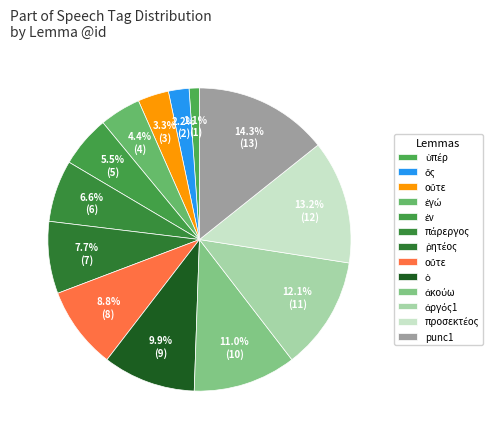

Is there any slice that represents more than half of the pie?

No